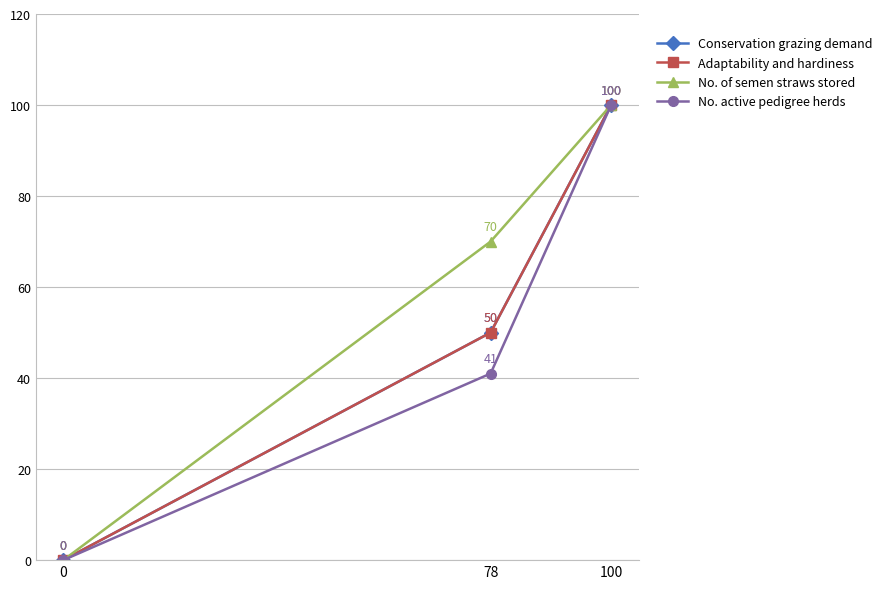

Is it true that Conservation grazing demand equals 169 at 100?

False